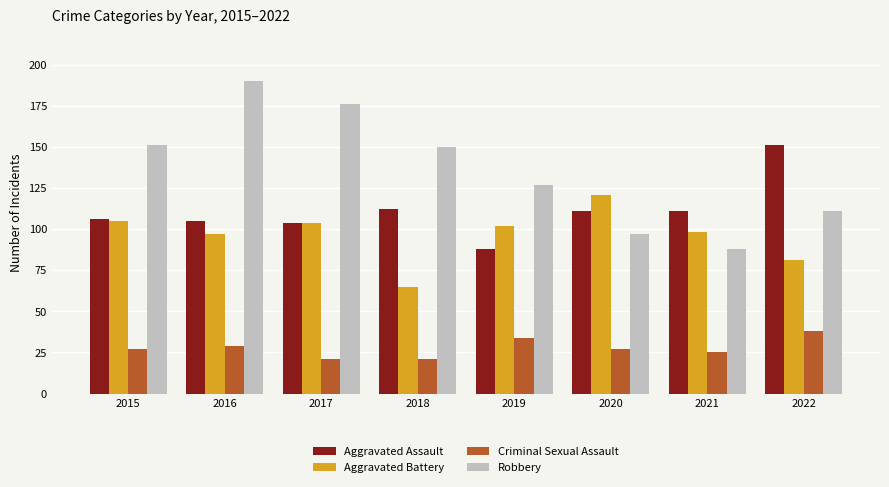

What are all the series names shown in the legend?

Aggravated Assault, Aggravated Battery, Criminal Sexual Assault, Robbery